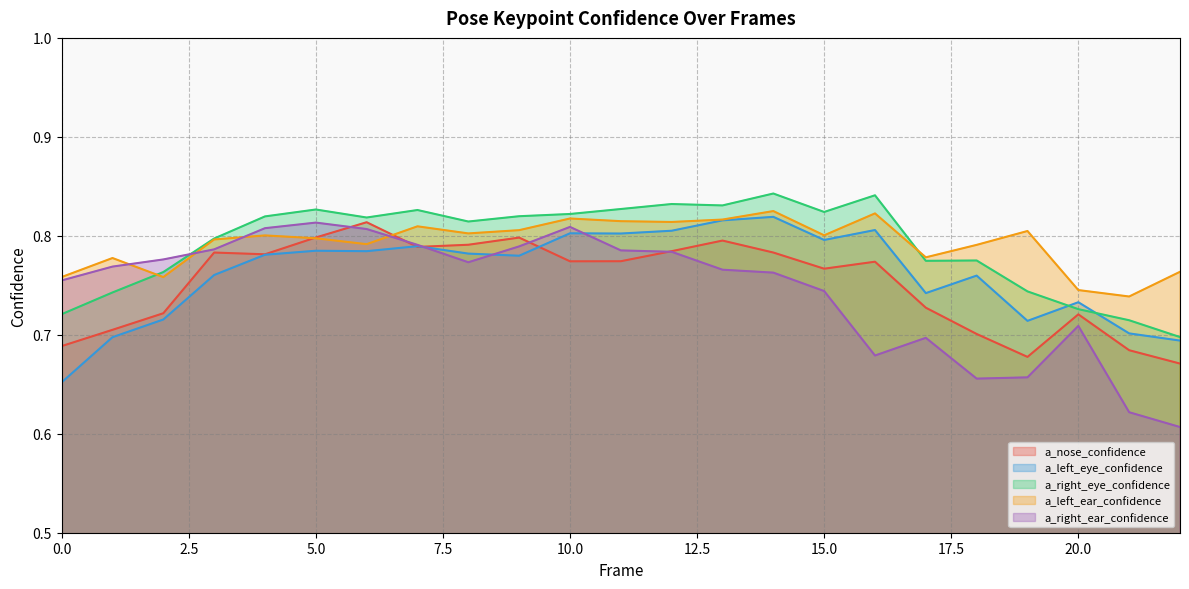

True or false: a_left_eye_confidence has a value of 0.3 at 12.

False